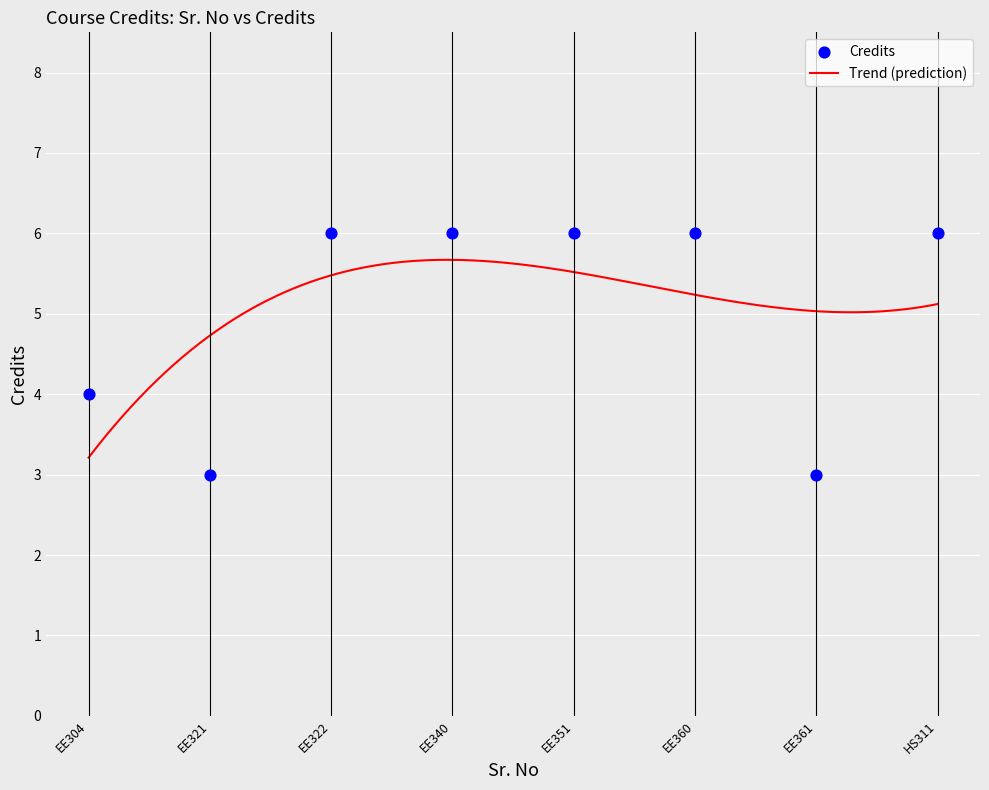

What is the lowest value of the Trend (prediction) series?

3.2